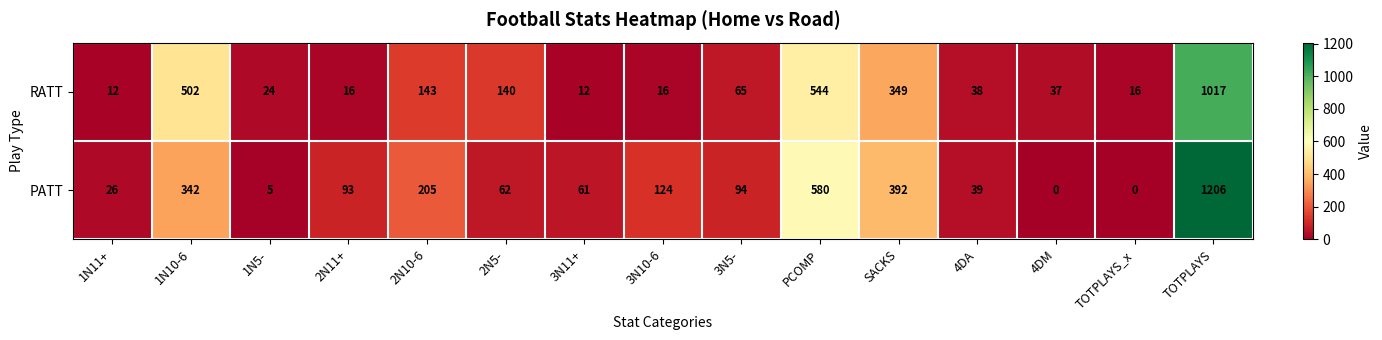

At 2N10-6, list the series in order from largest to smallest.

PATT, RATT